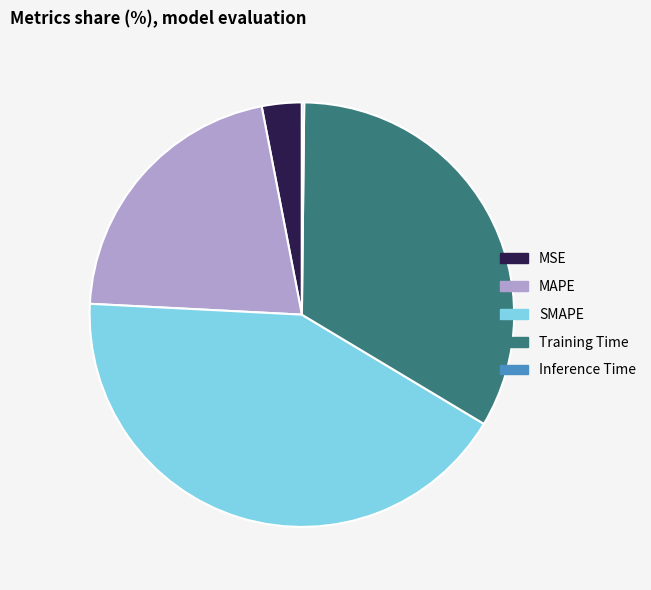

Is MSE the majority of the pie?

No